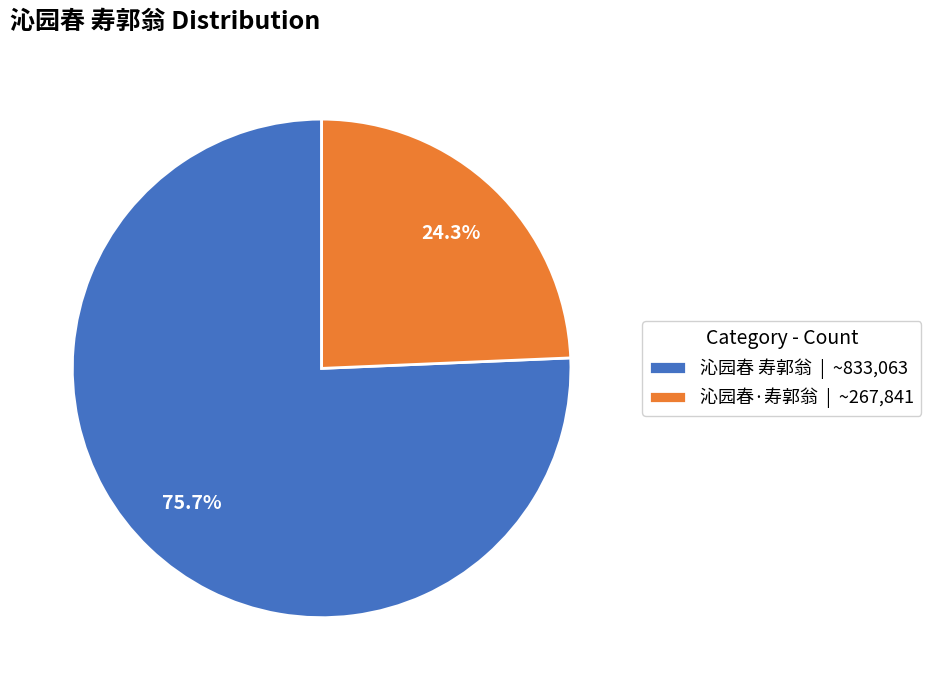

Which category has the biggest portion of the pie?

沁园春 寿郭翁